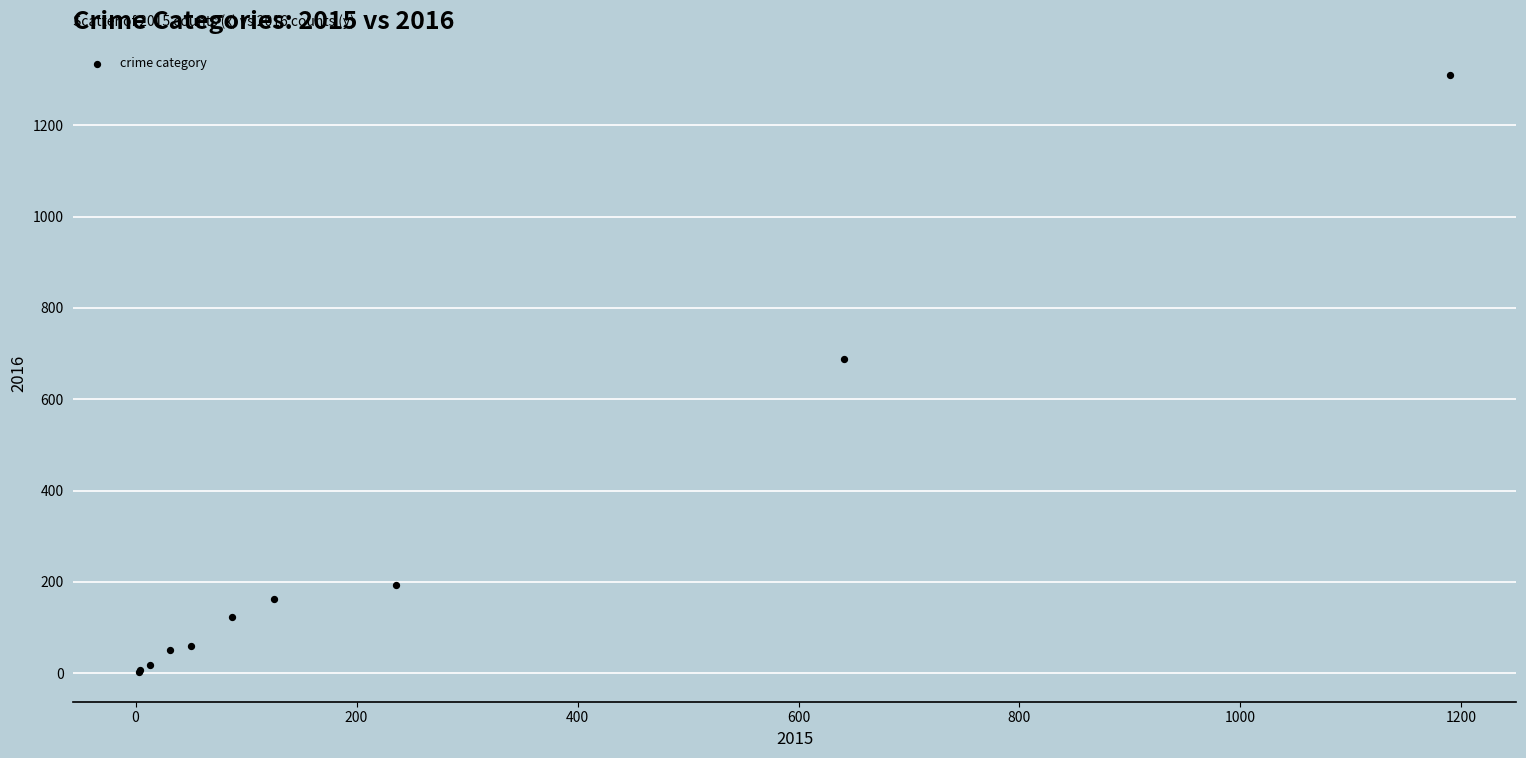

What Y value in the scatter plot is closest to 656?

689